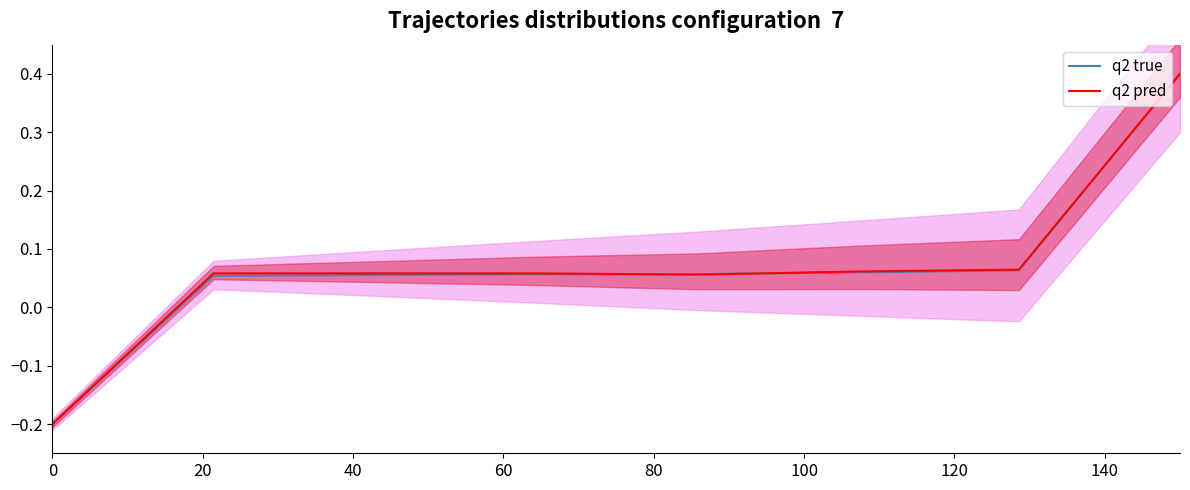

Reading left to right, transcribe all the data shown in this chart.

q2 true: -0.2	0.1	0.1	0.1	0.1	0.1	0.1	0.4
q2 pred: -0.2	0.1	0.1	0.1	0.1	0.1	0.1	0.4